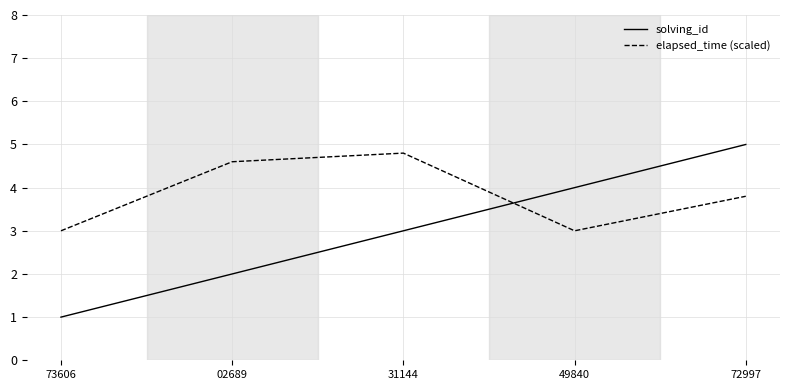

Read the solving_id value at 49840.

4.0